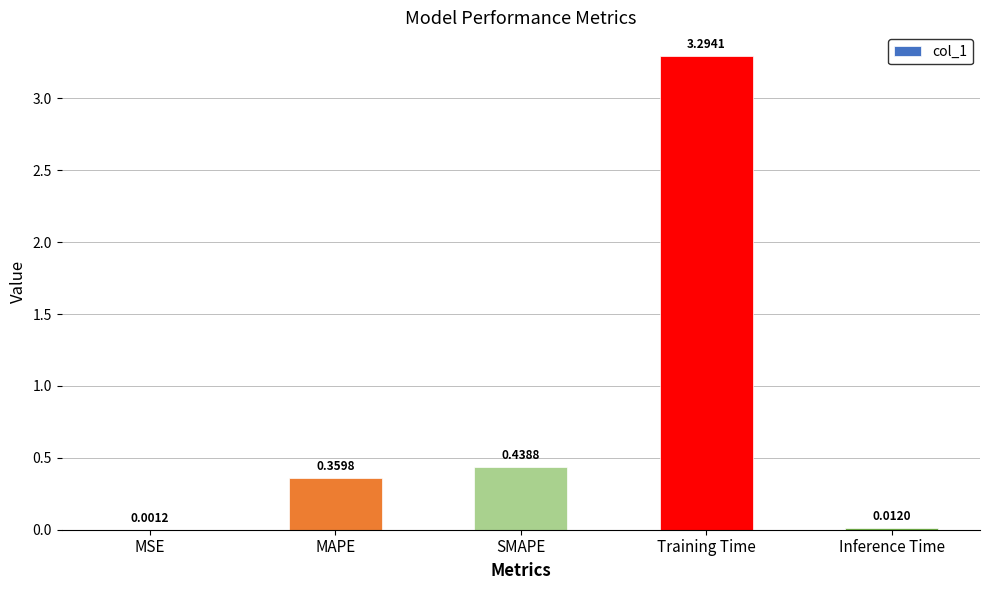

At which label is the value closest to 1?

SMAPE